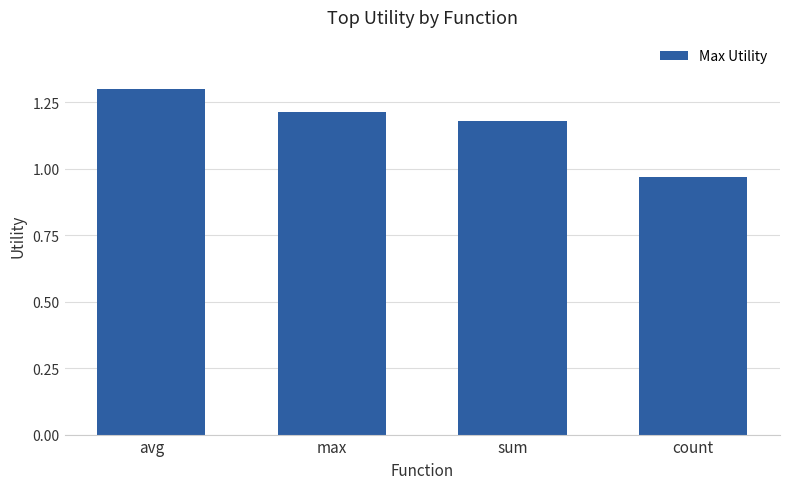

True or false: the data shows 0.5 at count.

False